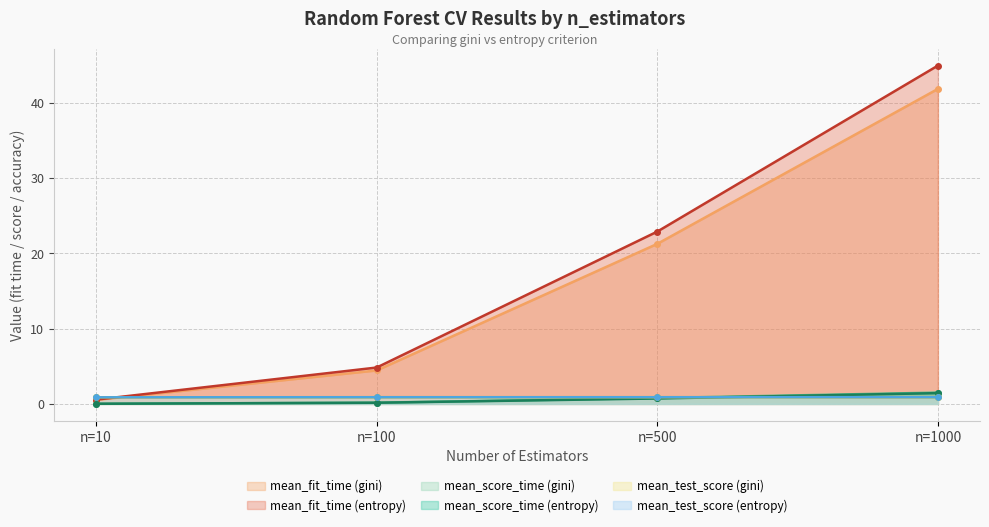

Reading right to left, transcribe all the data shown in this chart.

mean_fit_time (gini): 41.8	21.3	4.4	0.5
mean_fit_time (entropy): 44.9	22.9	4.8	0.6
mean_score_time (gini): 1.5	0.8	0.2	0.0
mean_score_time (entropy): 1.4	0.7	0.2	0.0
mean_test_score (gini): 0.9	0.9	0.9	0.9
mean_test_score (entropy): 0.9	0.9	0.9	0.9